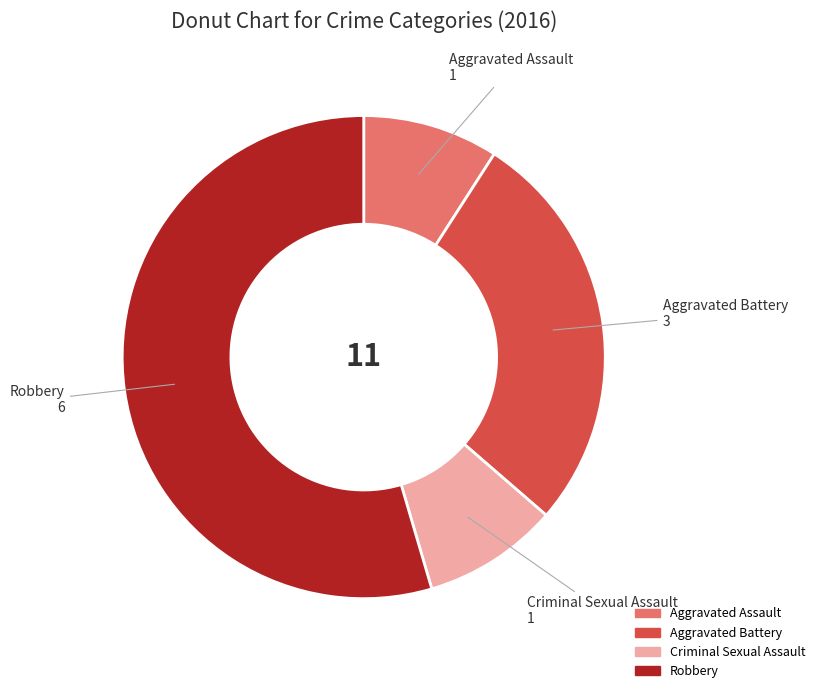

What is the largest slice in the pie chart?

Robbery